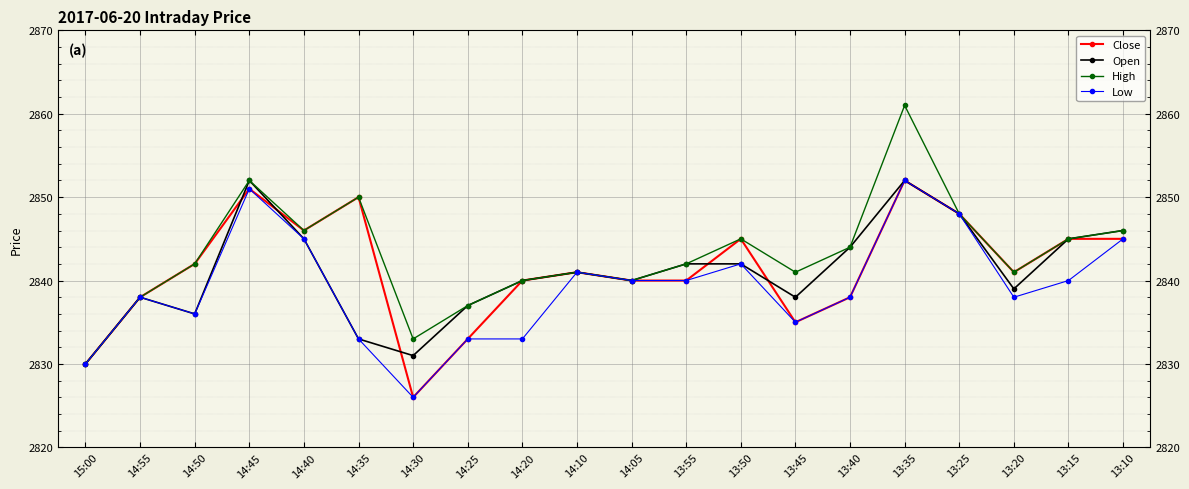

True or false: Low has a value of 757 at 14:25.

False